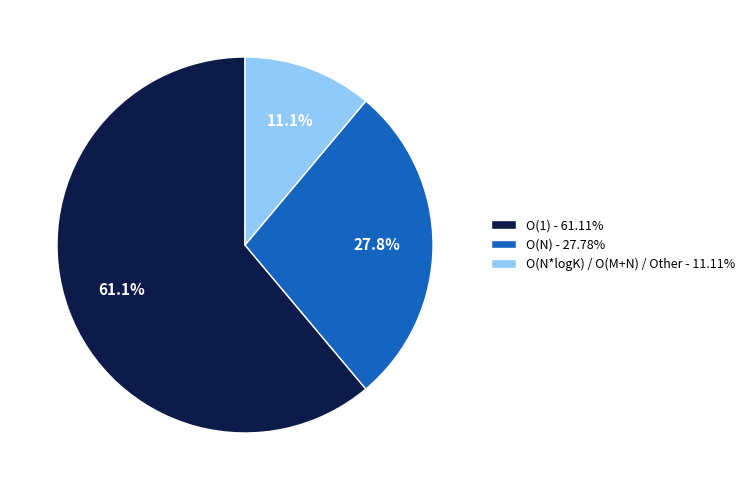

Which slice represents more than half of the pie?

O(1)